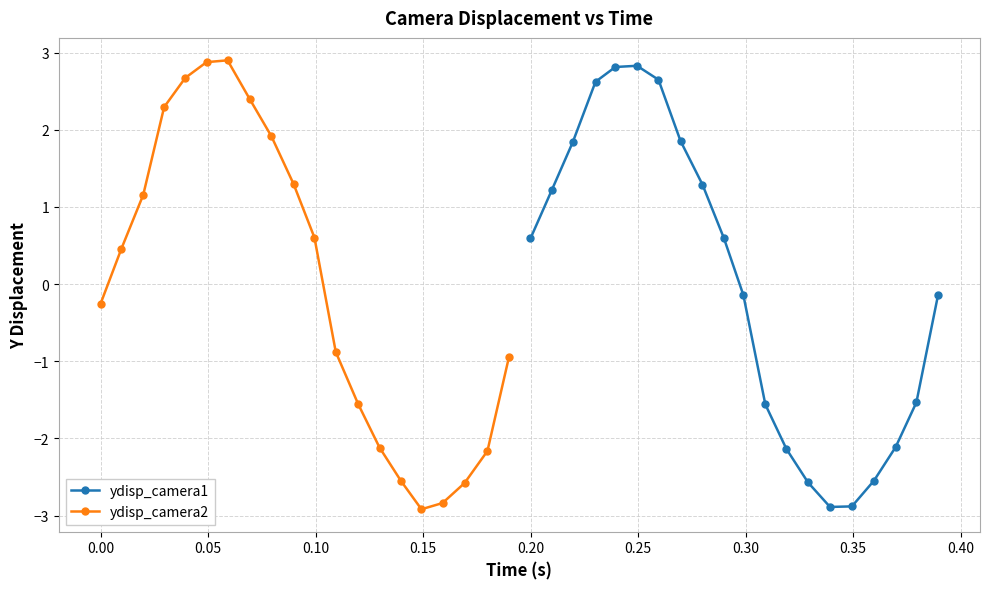

How many lines are shown in the chart?

2